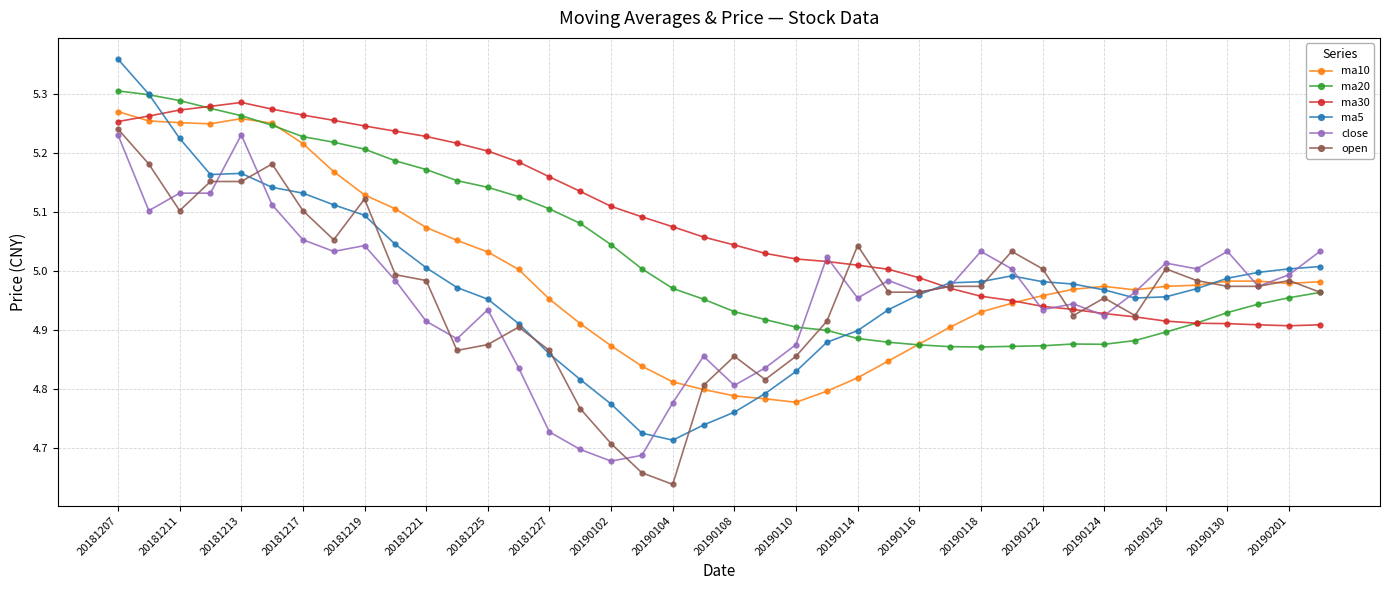

True or false: ma5 has more than 1 interior local peaks.

True